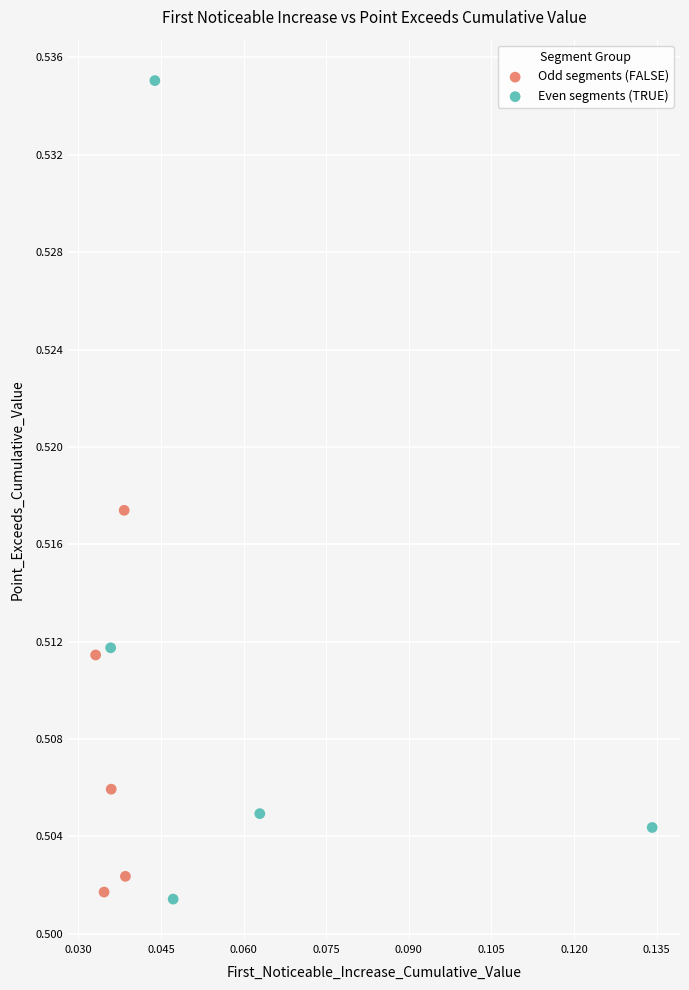

Which series has the largest Y range (max minus min)?

Even segments (TRUE)